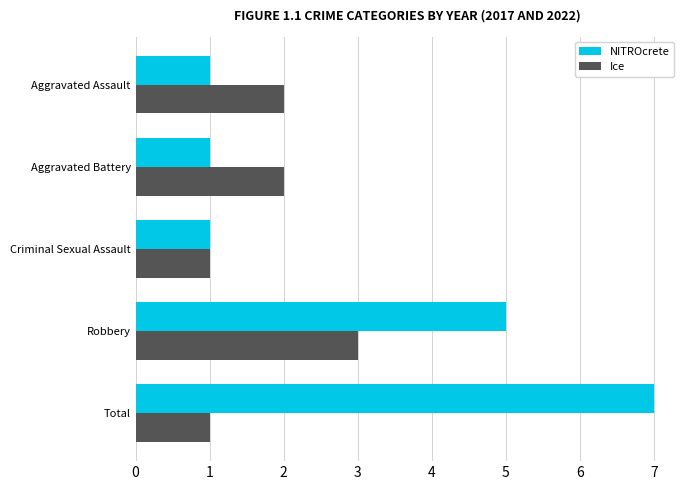

Is the value of Ice at Robbery greater than the value of NITROcrete at Criminal Sexual Assault?

Yes